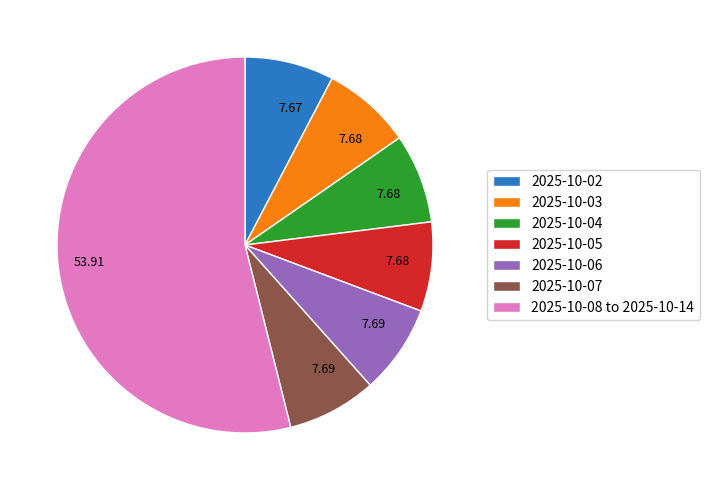

Is there a majority slice in this chart?

Yes